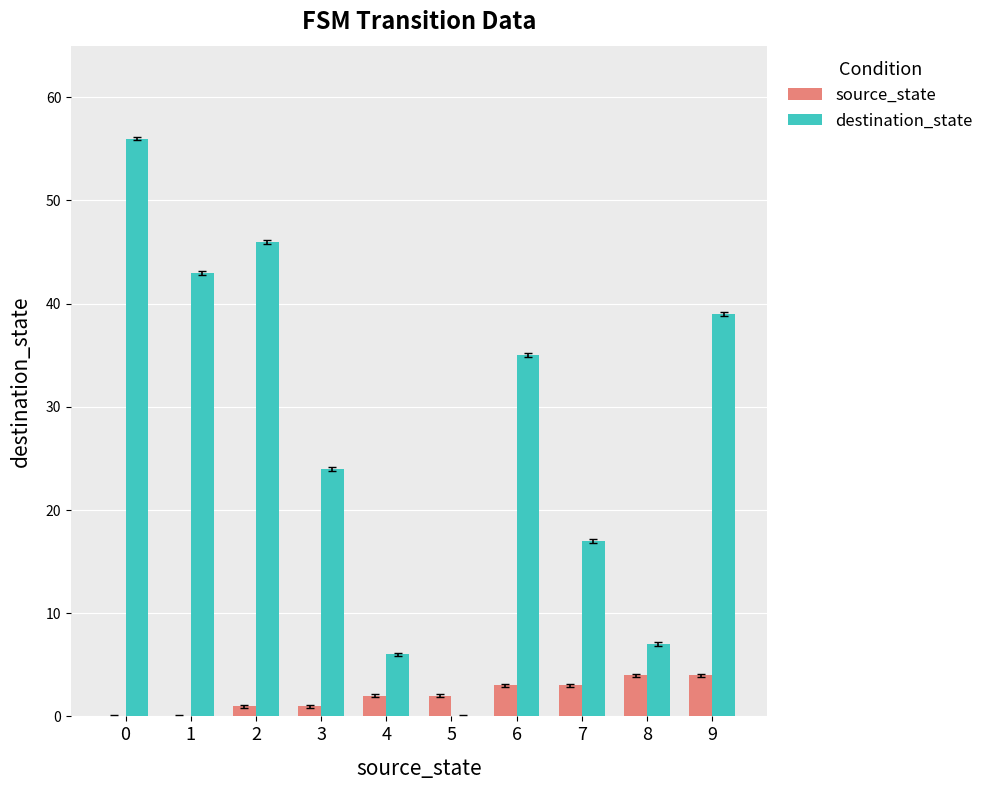

Count the number of data series in this chart.

2